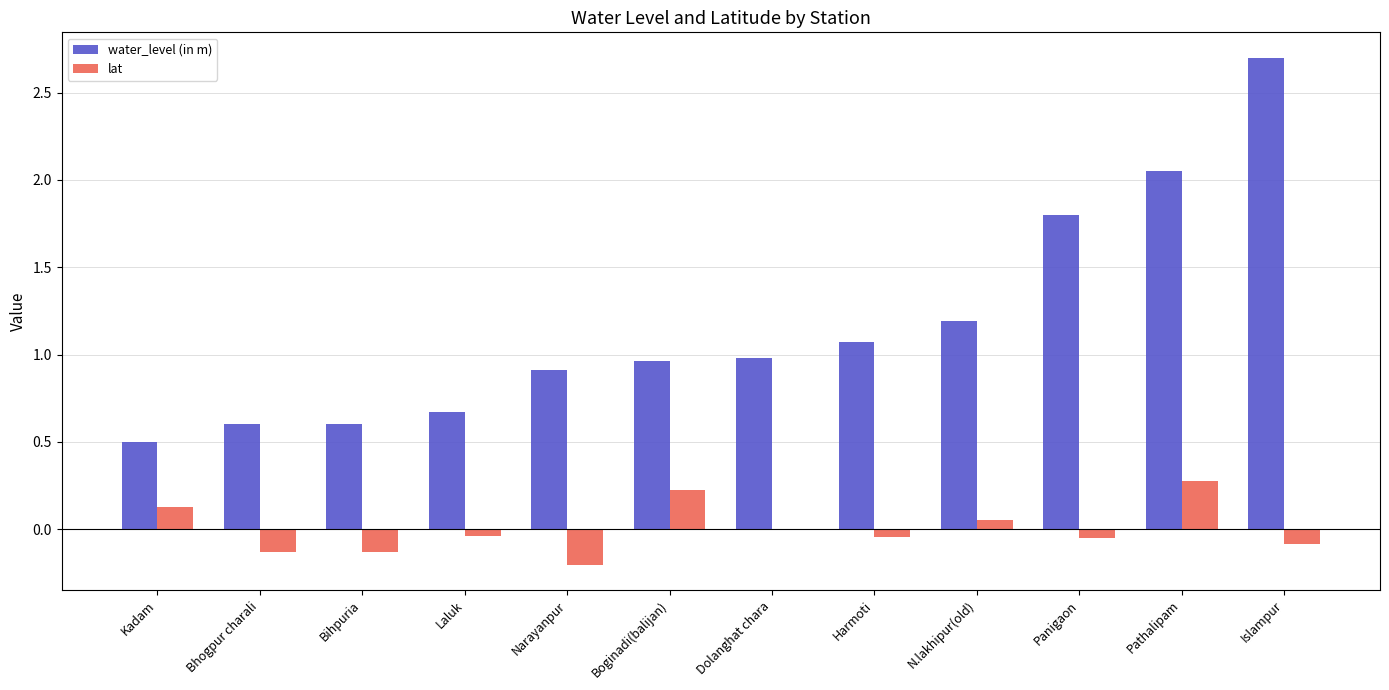

Which series has the largest total across all categories?

water_level (in m)